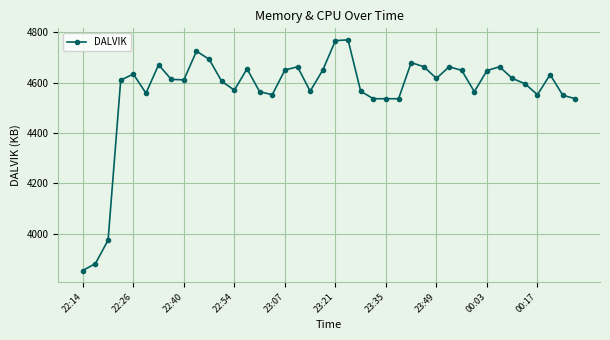

What is the minimum value shown in the chart?

3853